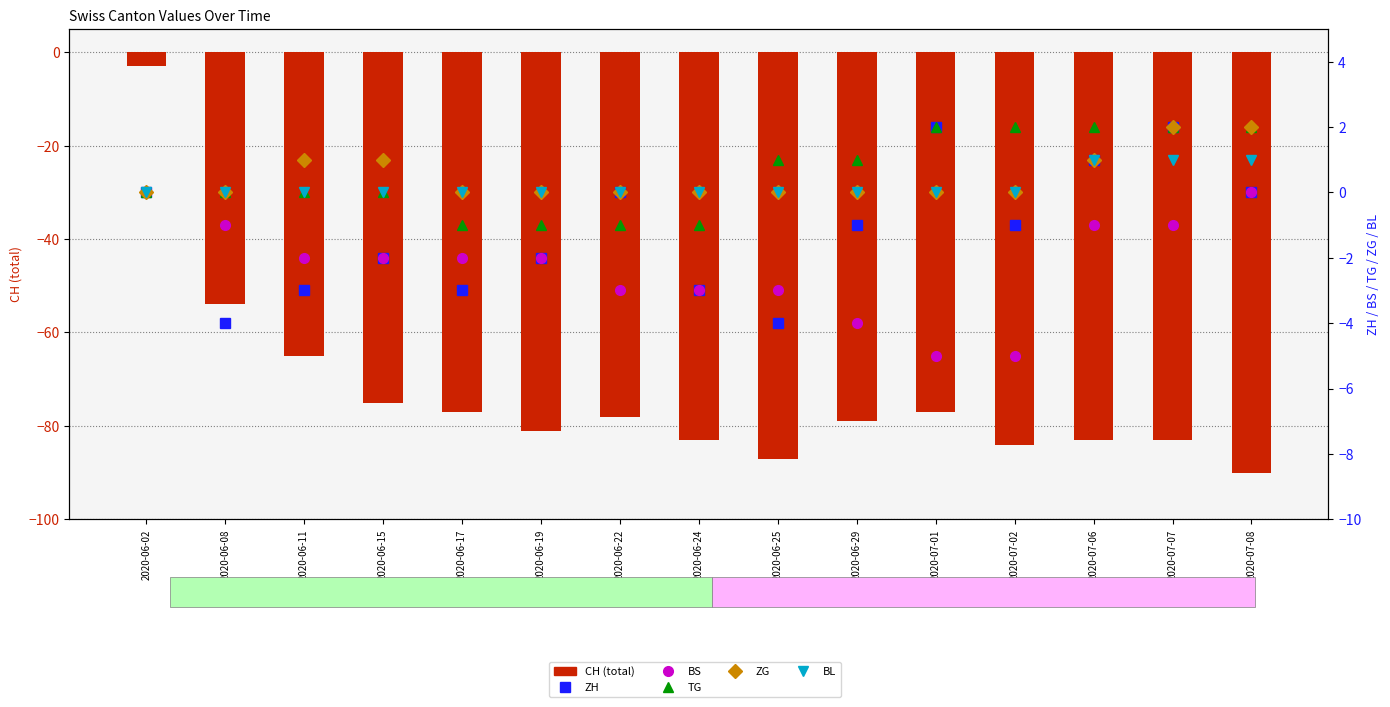

What are all the series names shown in the legend?

CH, ZH, BS, TG, ZG, BL